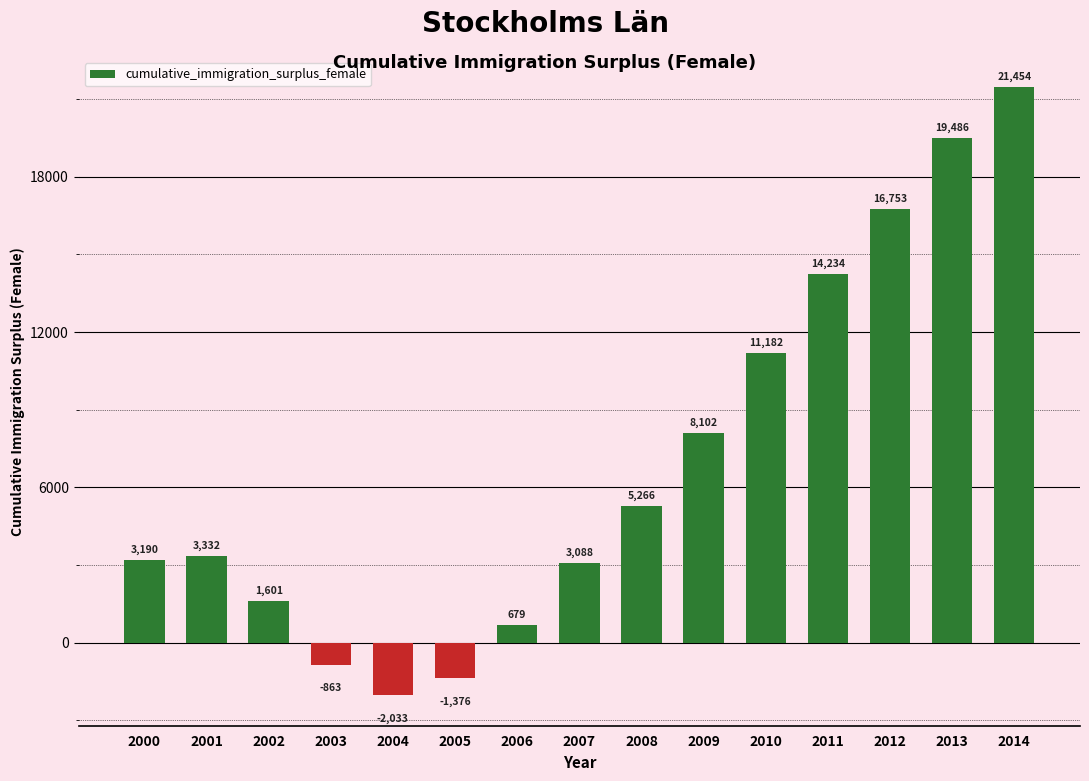

At which label is the value closest to 9710?

2010